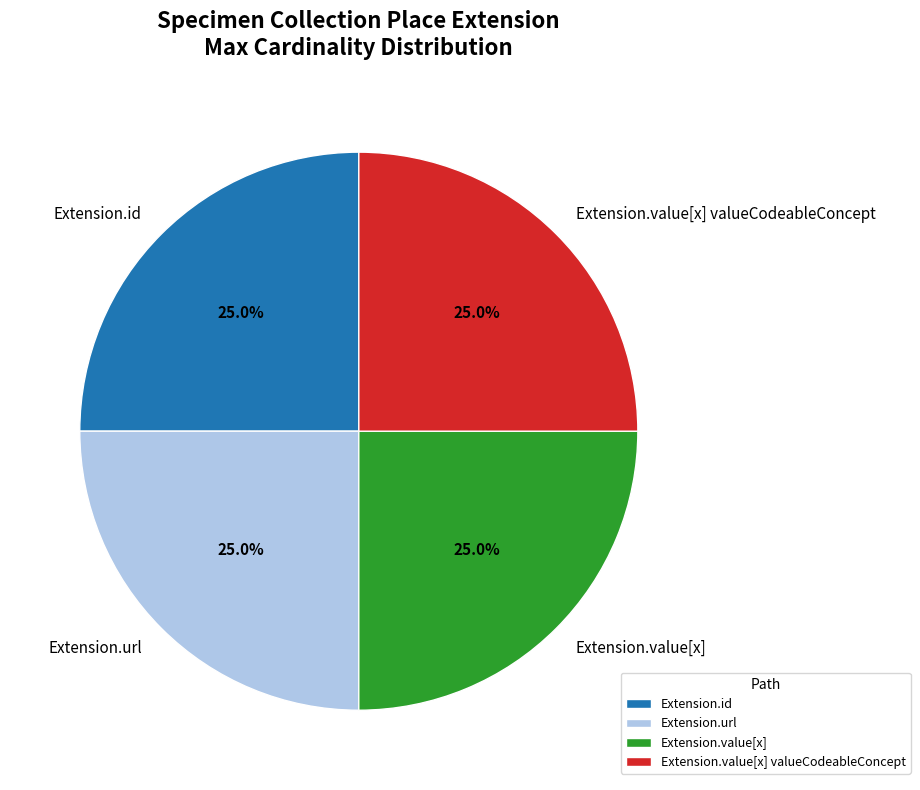

Combined, what portion of the pie is Extension.value[x] and Extension.value[x] valueCodeableConcept?

50.0%